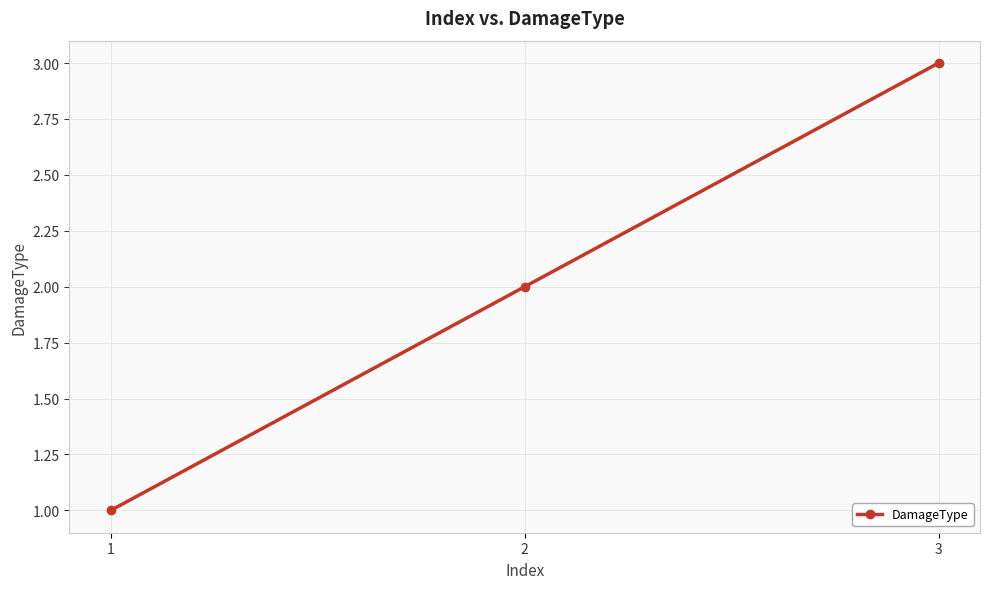

What is the difference between the maximum and second lowest values?

1